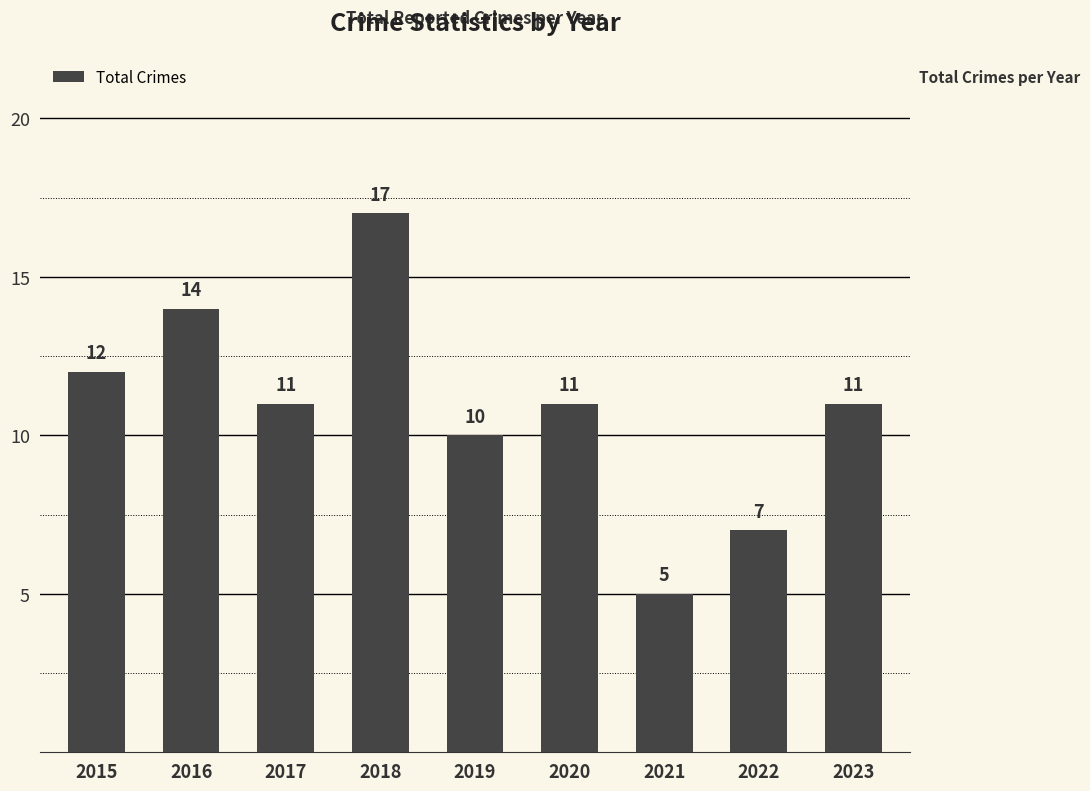

The value at 2015 is 12. True or false?

True